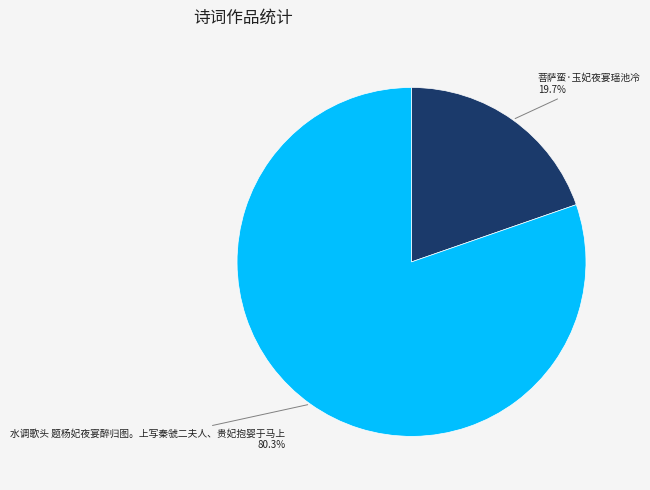

To the nearest percent, what is the average slice percentage?

50%